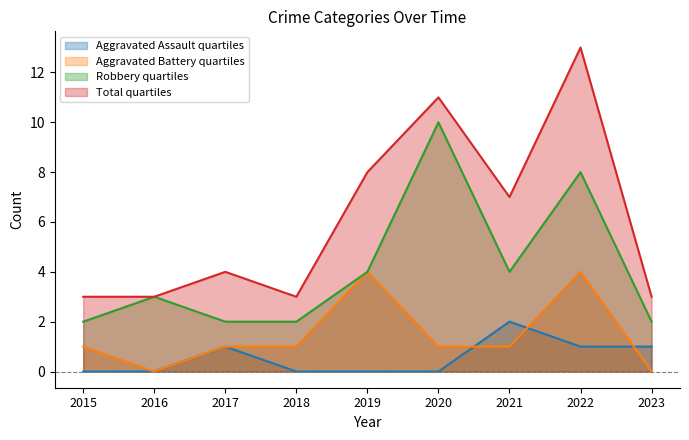

What is the sum of all Aggravated Battery values?

13